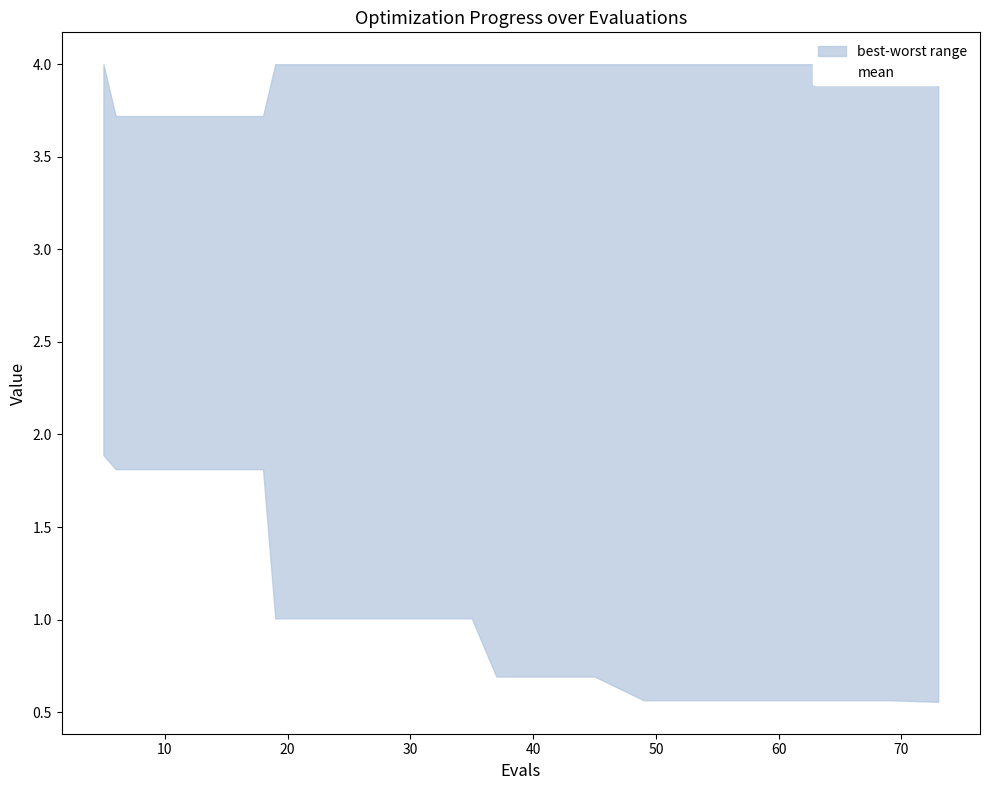

How many categories are shown in the chart?

20